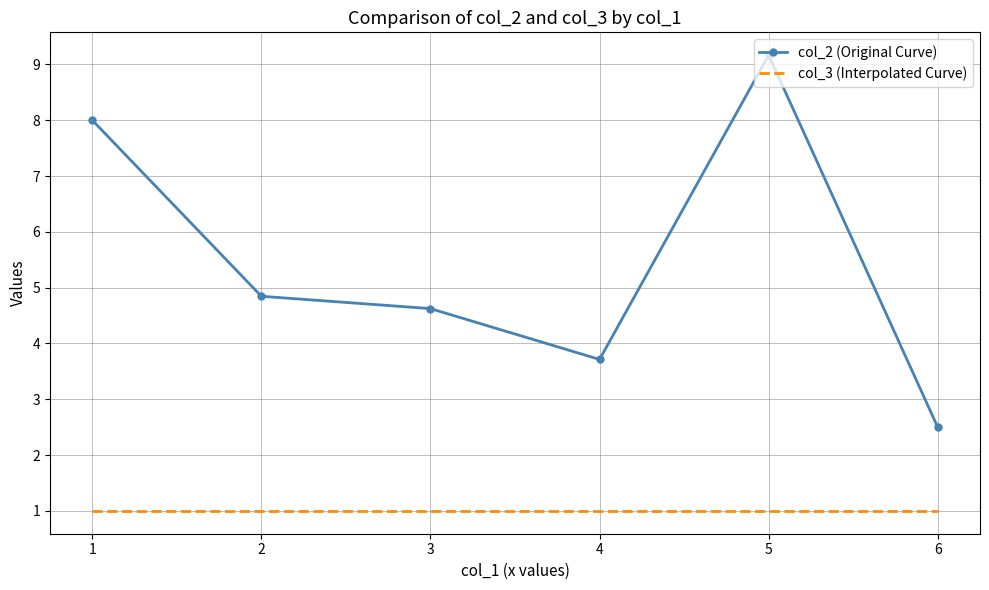

What is the total value across all series at 2?

5.8